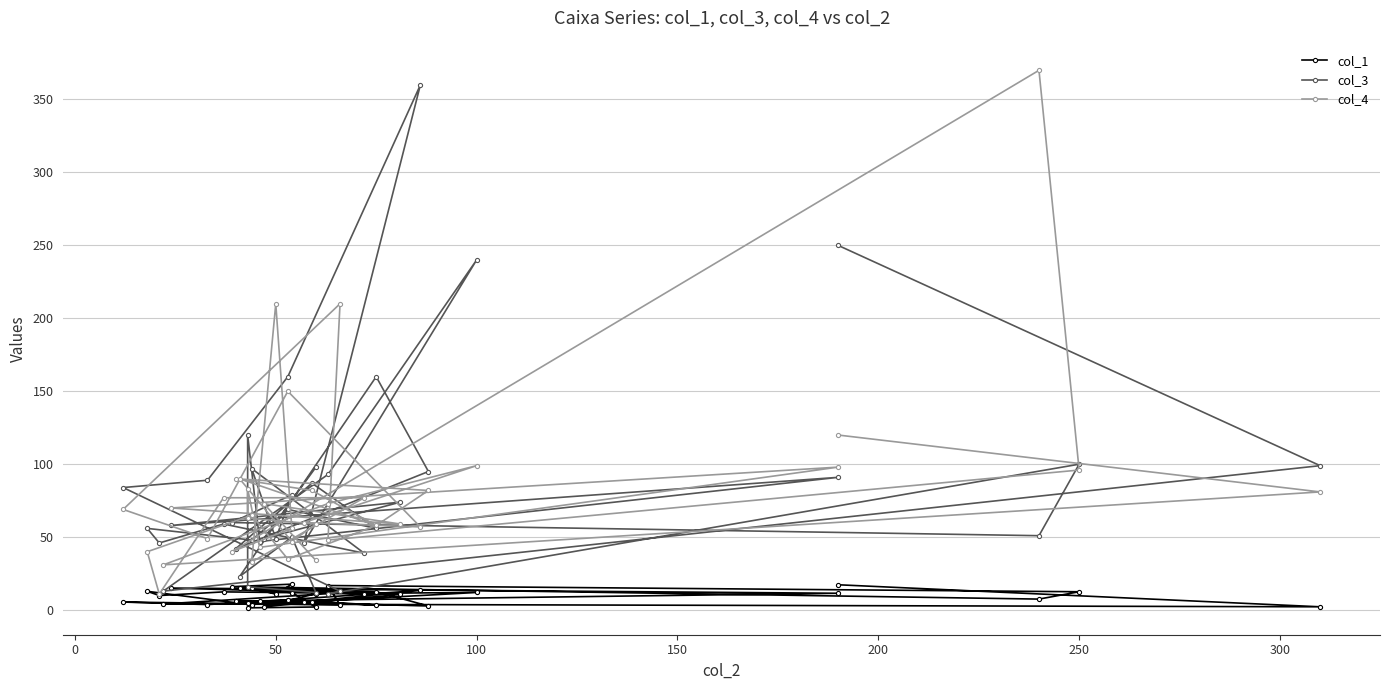

At how many categories does at least one series exceed 98?

11